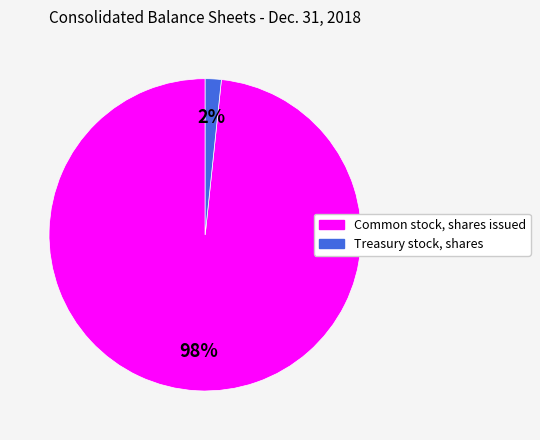

Which category has the biggest portion of the pie?

Common stock, shares issued